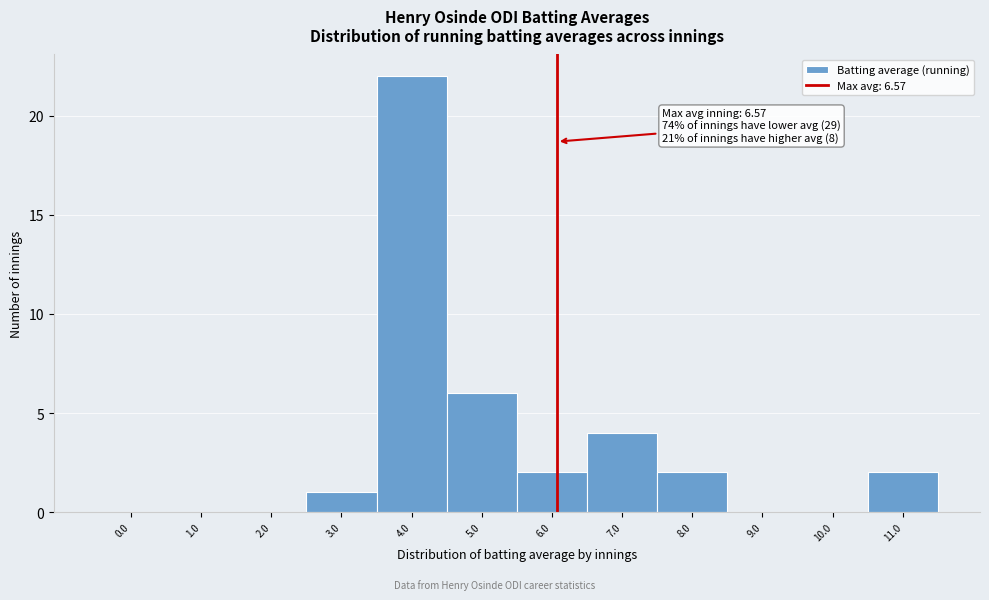

Reading right to left, list all the values displayed in this chart.

11.0=2	10.0=0	9.0=0	8.0=2	7.0=4	6.0=2	5.0=6	4.0=22	3.0=1	2.0=0	1.0=0	0.0=0